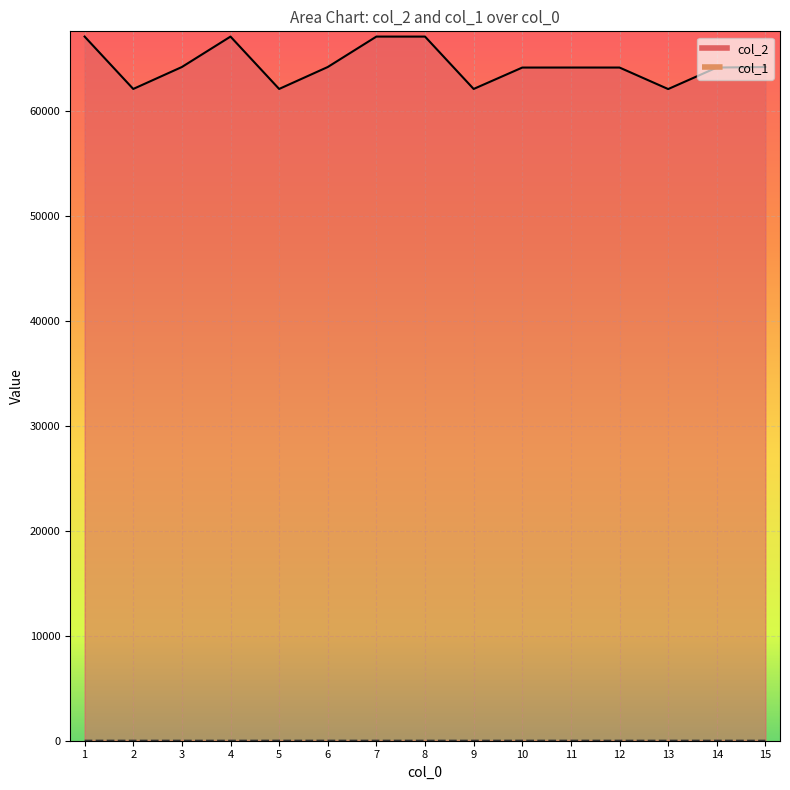

At 7, list the series in order from smallest to largest.

col_1, col_2